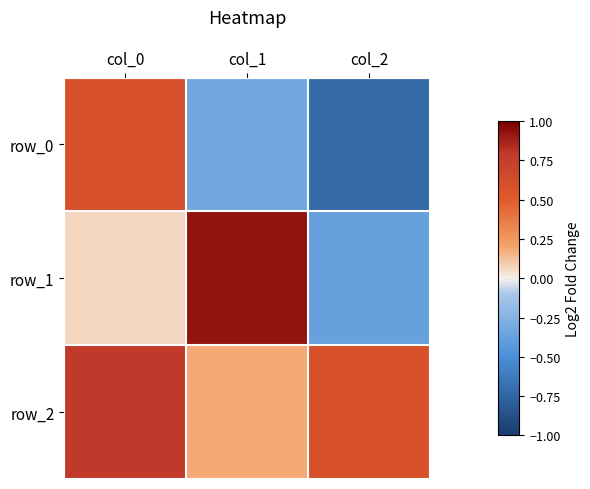

Reading left to right, what are all the values shown in this chart?

row_0: 0.6	-0.3	-0.7
row_1: 0.1	0.9	-0.4
row_2: 0.8	0.2	0.6